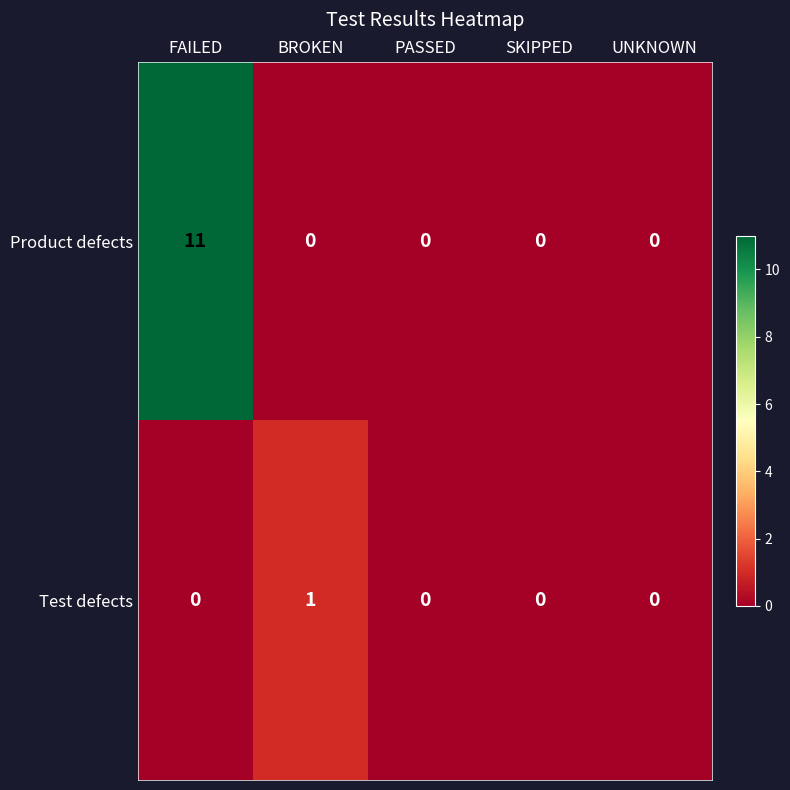

What is the greatest value displayed?

11